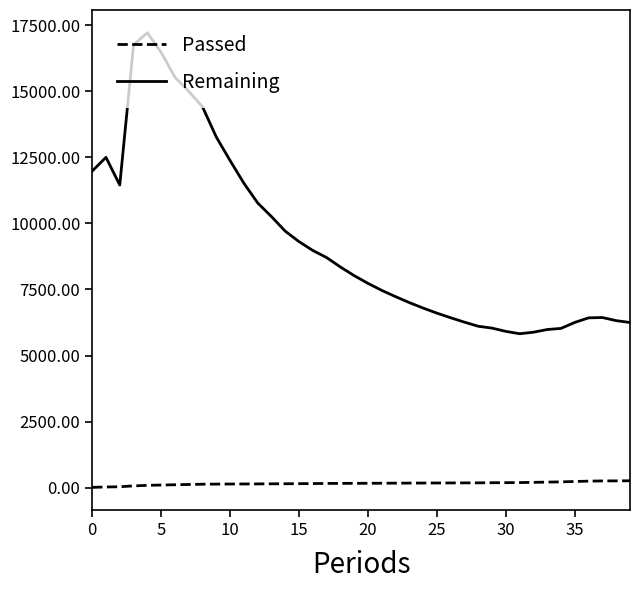

Which series has the widest spread of values?

Remaining